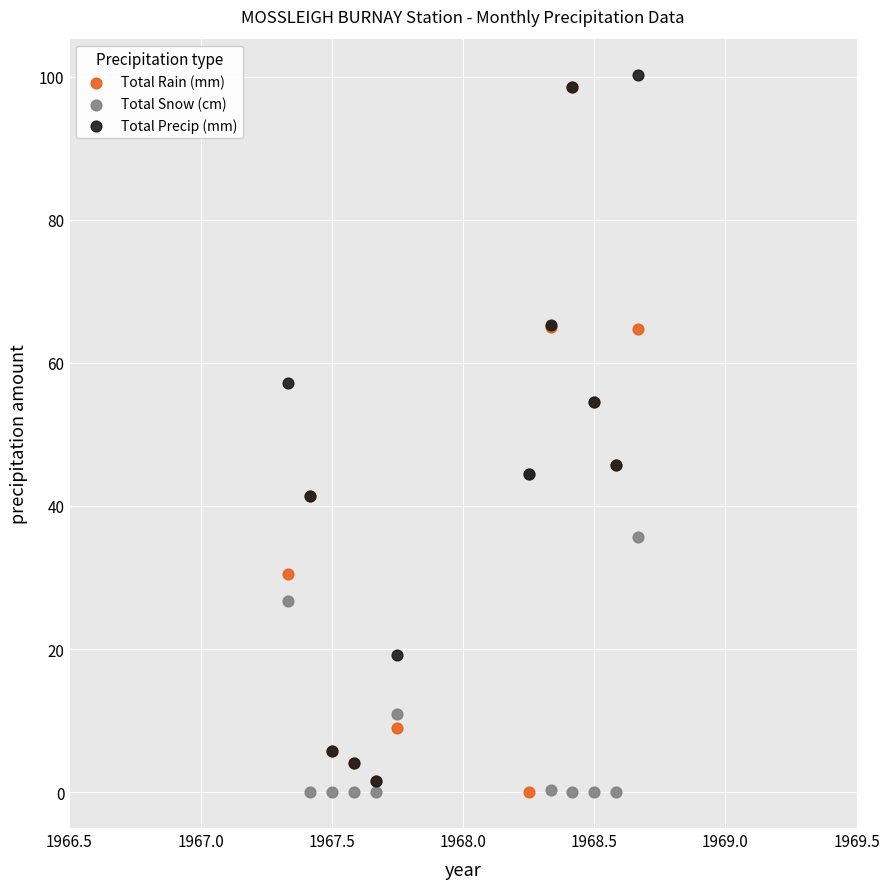

What are all the series names shown in the legend?

Total Rain (mm), Total Snow (cm), Total Precip (mm)